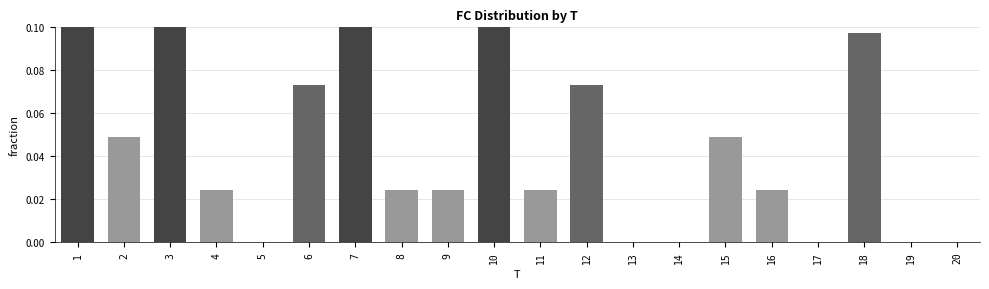

Does the chart contain any negative values?

No